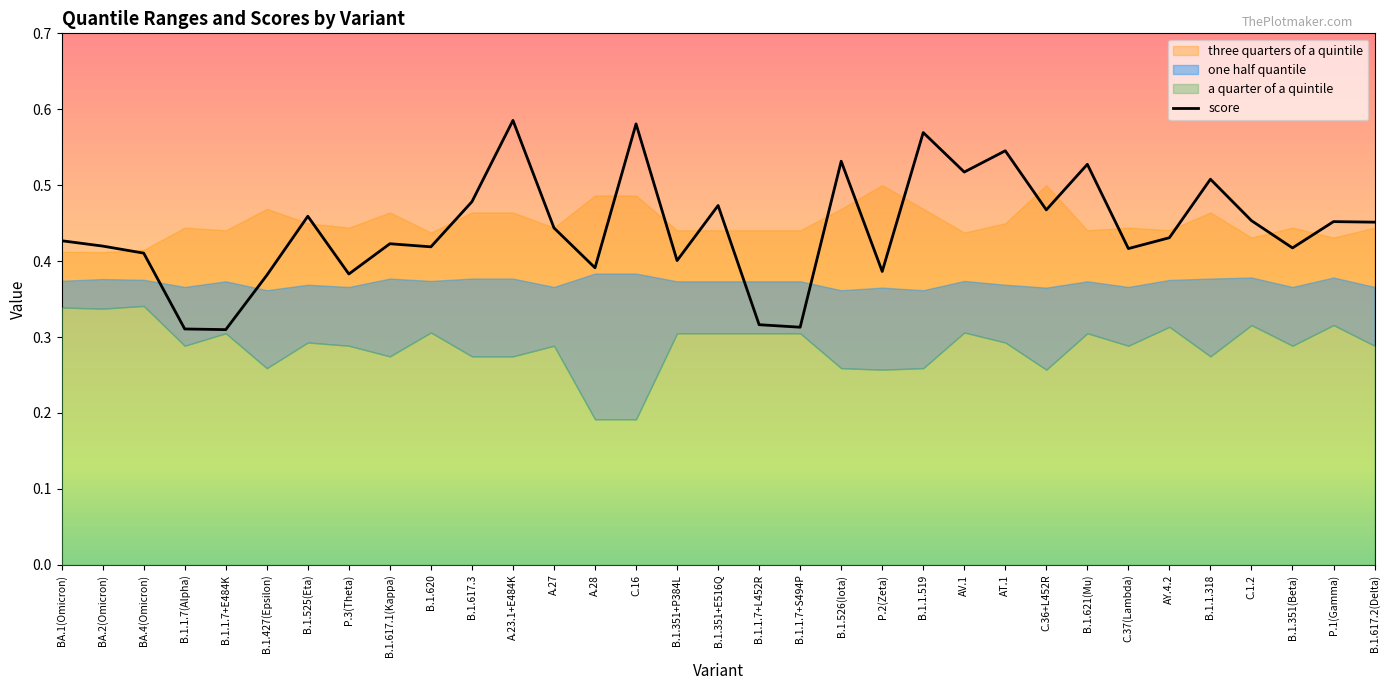

What is the label of the 22nd point from the left?

B.1.1.519